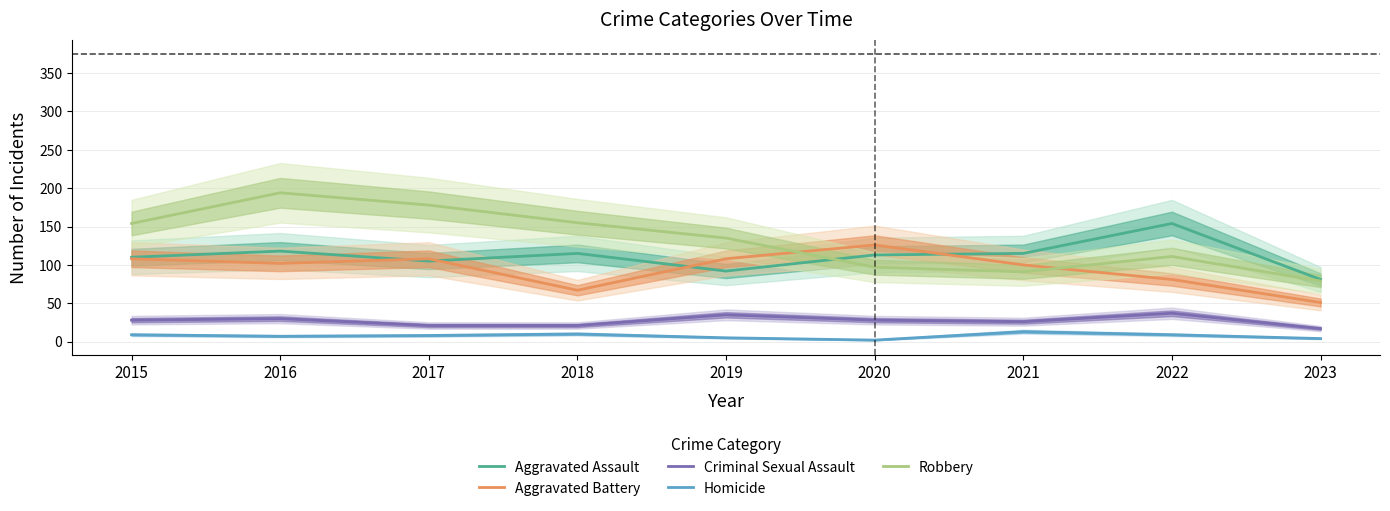

How many categories are shown in the chart?

9